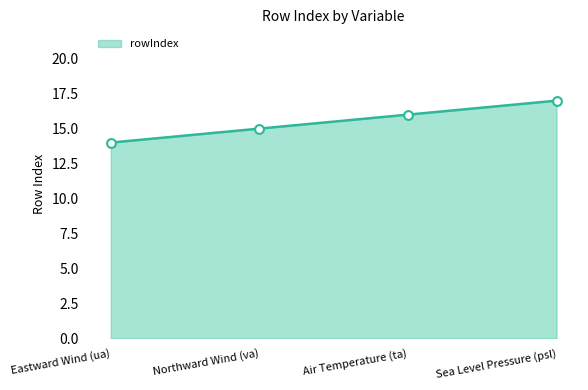

What is the change in value from Northward Wind (va) to Air Temperature (ta)?

+1